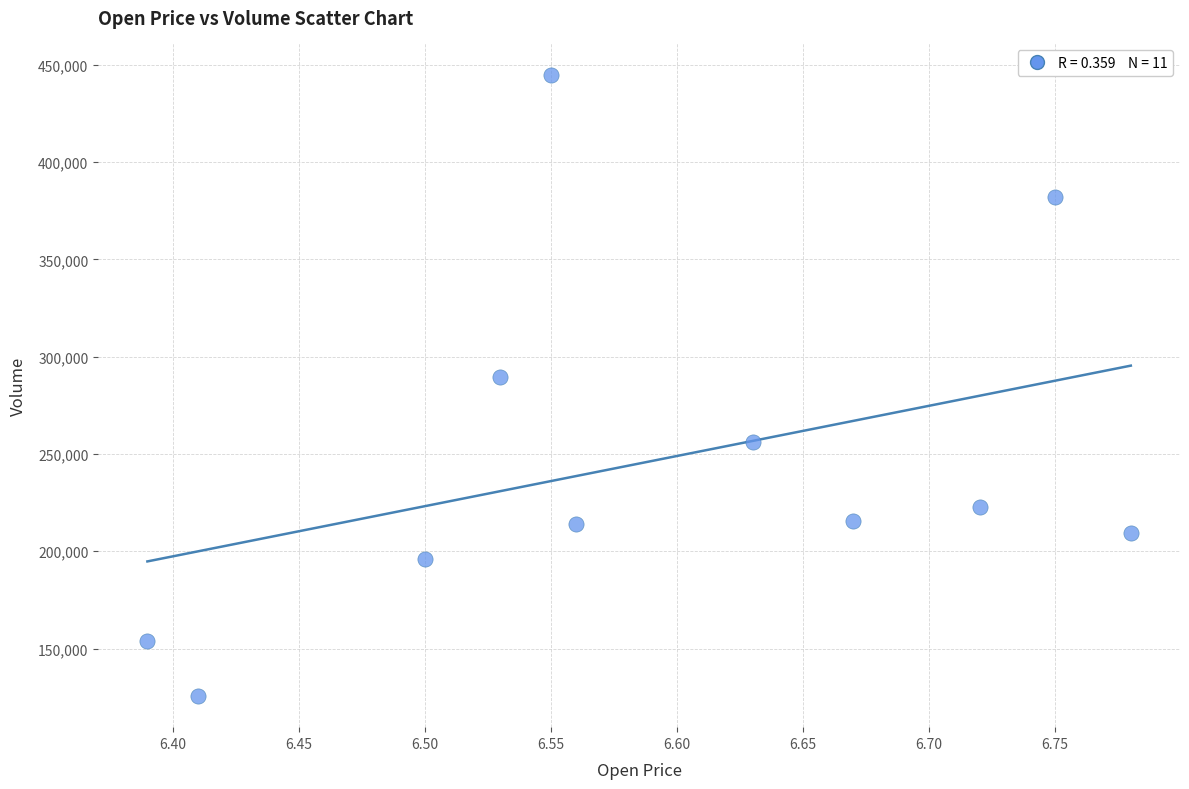

What Y value in the scatter plot is closest to 285315?

289646.9